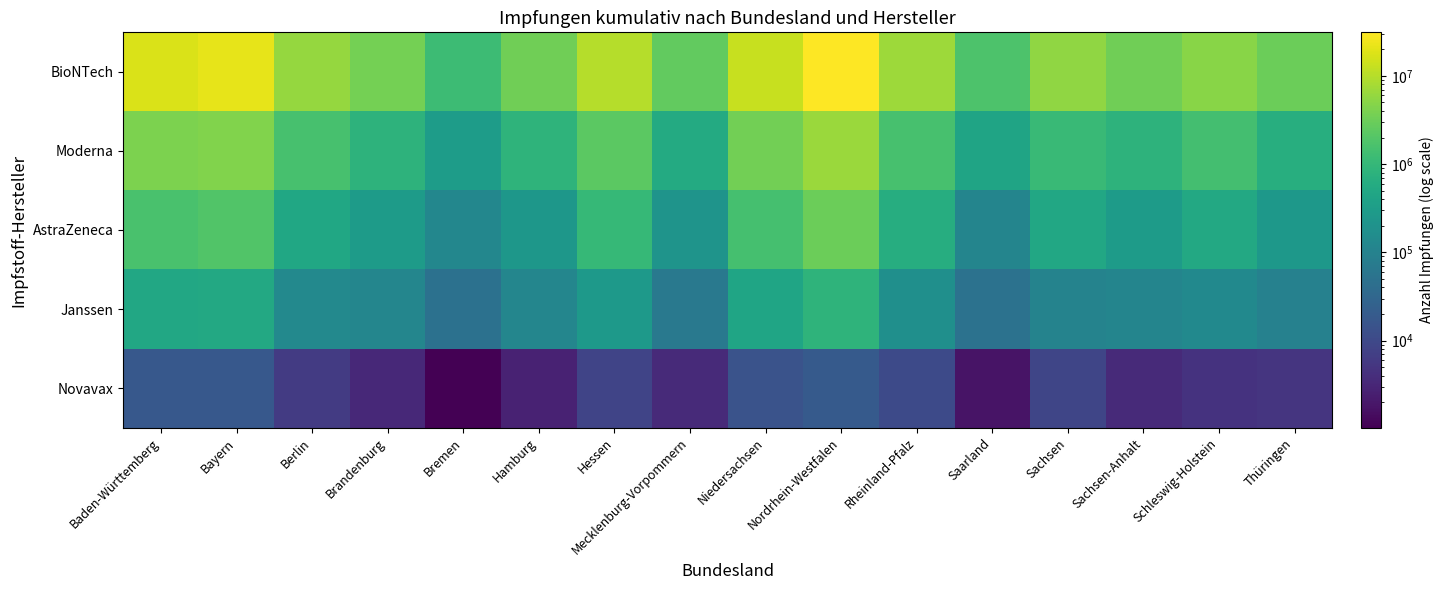

Reading left to right, list all the values displayed in this chart.

BioNTech: Baden-Württemberg=17421096	Bayern=20818224	Berlin=6001499	Brandenburg=3610819	Bremen=1233105	Hamburg=3266866	Hessen=10039043	Mecklenburg-Vorpommern=2581193	Niedersachsen=12998624	Nordrhein-Westfalen=31115188	Rheinland-Pfalz=6748439	Saarland=1759835	Sachsen=5622958	Sachsen-Anhalt=3277338	Schleswig-Holstein=4955603	Thüringen=3105895
Moderna: Baden-Württemberg=4065275	Bayern=4459434	Berlin=1543817	Brandenburg=819969	Bremen=314033	Hamburg=829327	Hessen=2343837	Mecklenburg-Vorpommern=569499	Niedersachsen=3467216	Nordrhein-Westfalen=6641215	Rheinland-Pfalz=1535602	Saarland=422332	Sachsen=1106713	Sachsen-Anhalt=797356	Schleswig-Holstein=1421935	Thüringen=670483
AstraZeneca: Baden-Württemberg=1596615	Bayern=1917972	Berlin=476715	Brandenburg=301939	Bremen=123395	Hamburg=243327	Hessen=1018561	Mecklenburg-Vorpommern=217222	Niedersachsen=1487310	Nordrhein-Westfalen=3086123	Rheinland-Pfalz=626817	Saarland=112302	Sachsen=493131	Sachsen-Anhalt=294711	Schleswig-Holstein=518453	Thüringen=249671
Janssen: Baden-Württemberg=501424	Bayern=520058	Berlin=134918	Brandenburg=117551	Bremen=48429	Hamburg=116395	Hessen=267390	Mecklenburg-Vorpommern=67843	Niedersachsen=446417	Nordrhein-Westfalen=845829	Rheinland-Pfalz=174159	Saarland=50665	Sachsen=104434	Sachsen-Anhalt=111134	Schleswig-Holstein=136363	Thüringen=96470
Novavax: Baden-Württemberg=17831	Bayern=17928	Berlin=6164	Brandenburg=3421	Bremen=1034	Hamburg=2726	Hessen=8588	Mecklenburg-Vorpommern=3562	Niedersachsen=14445	Nordrhein-Westfalen=19131	Rheinland-Pfalz=10312	Saarland=1759	Sachsen=8858	Sachsen-Anhalt=3464	Schleswig-Holstein=4631	Thüringen=5141